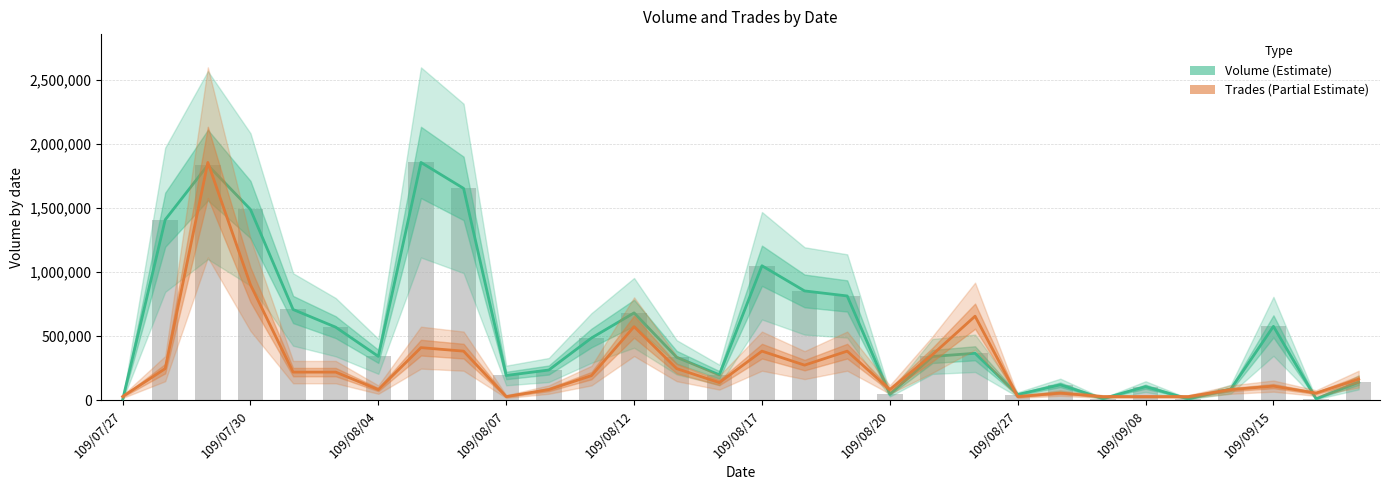

Is it true that Trades (Partial Estimate) equals 81958.7 at 10?

True